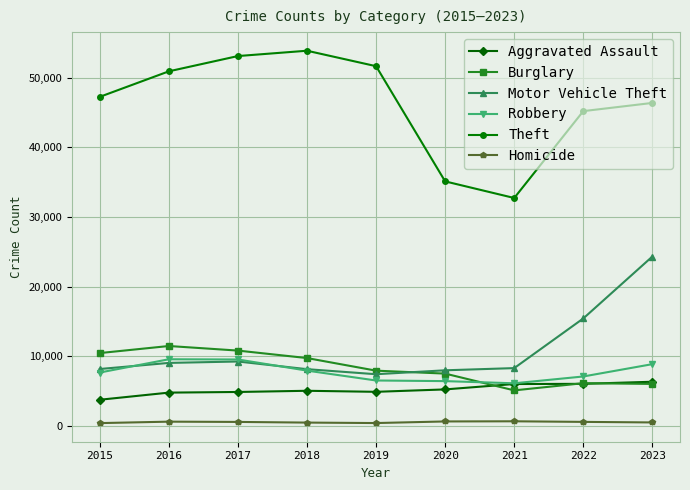

What is the lowest value of the Theft series?

32744